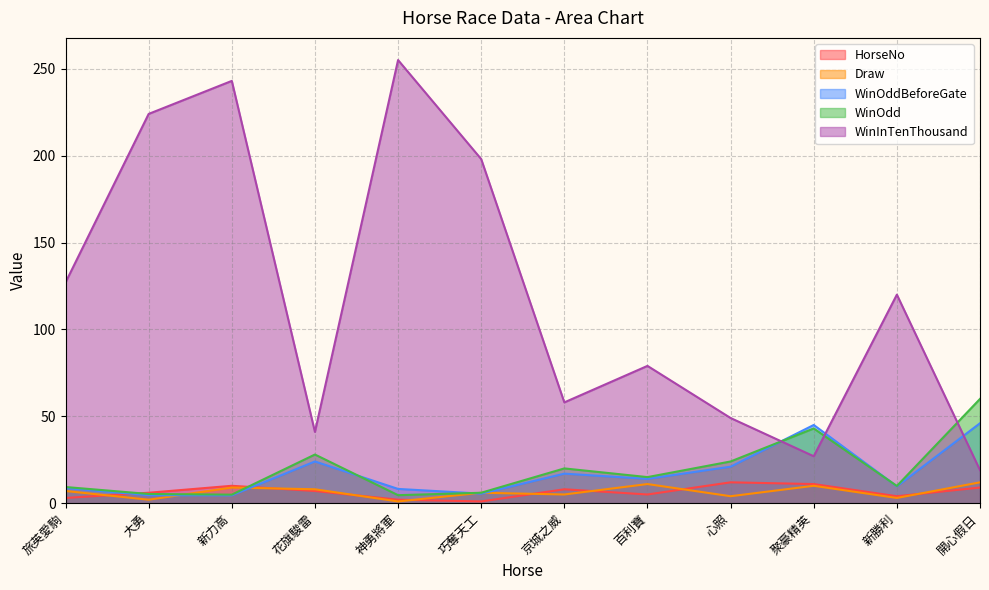

List the labels in order of WinInTenThousand value, largest first.

神勇將軍, 新力高, 大勇, 巧奪天工, 旅英愛駒, 新勝利, 百利寶, 京城之威, 心照, 花旗駿雷, 聚豪精英, 開心假日